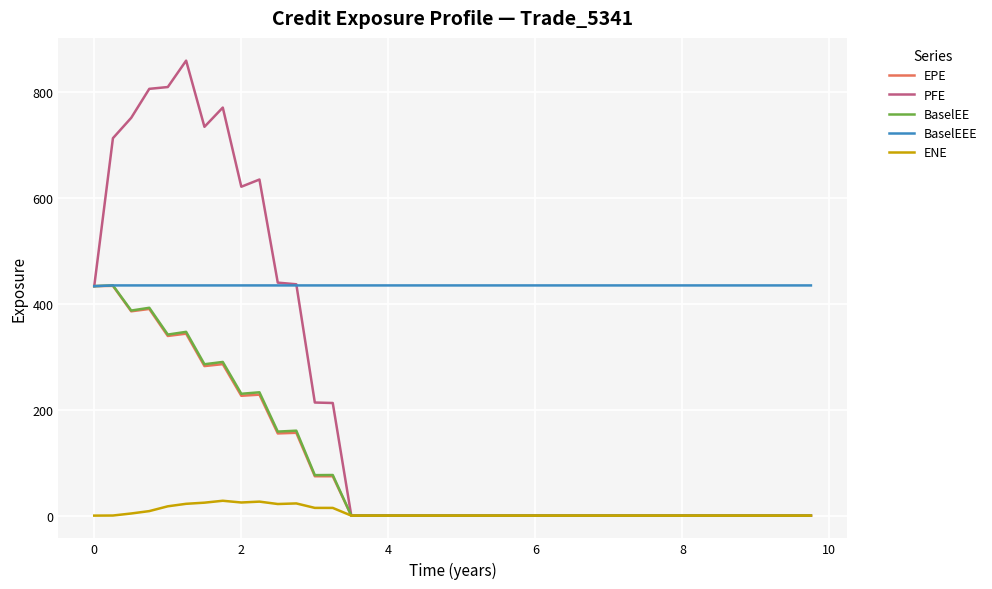

Which series has the largest range (max minus min)?

PFE